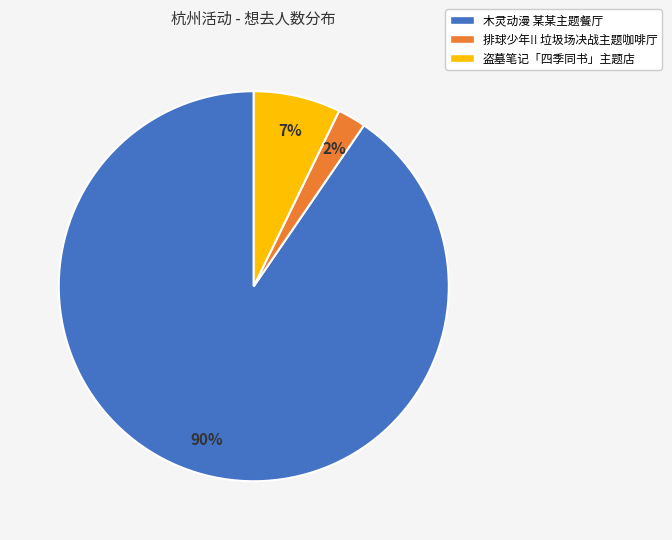

Is there any slice that represents more than half of the pie?

Yes